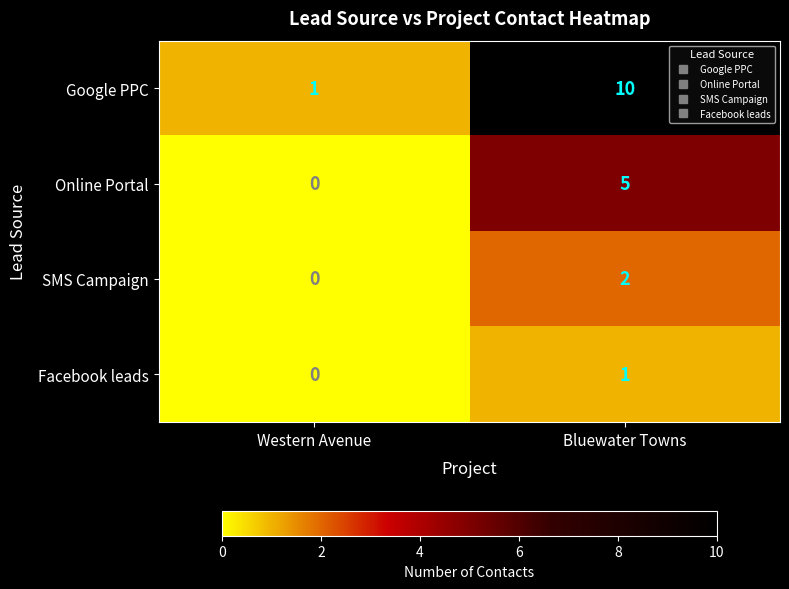

At how many categories does at least one series exceed 5?

1